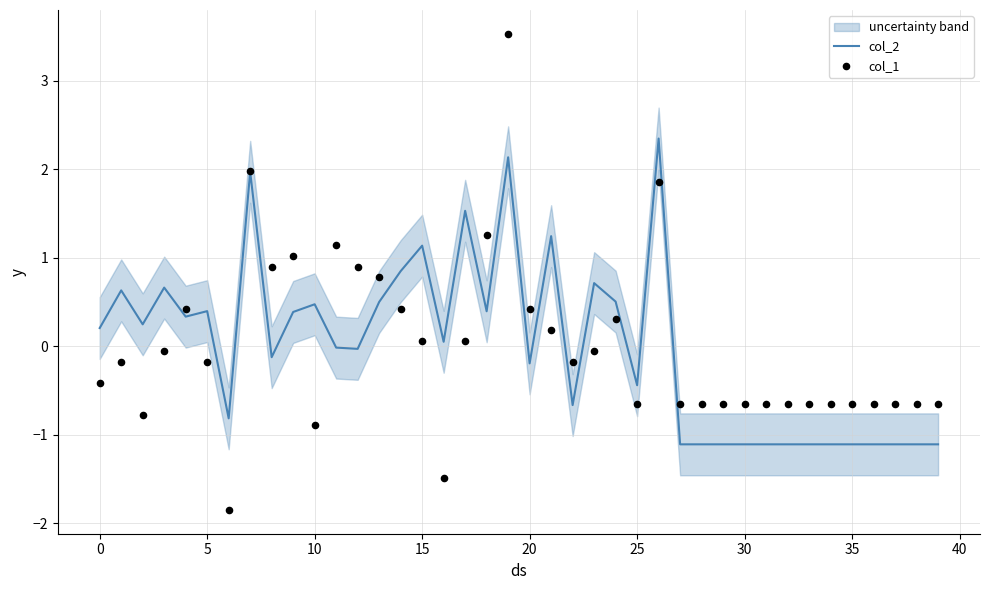

Is the value of col_2 at 14 greater than the value of col_1 at 38?

Yes